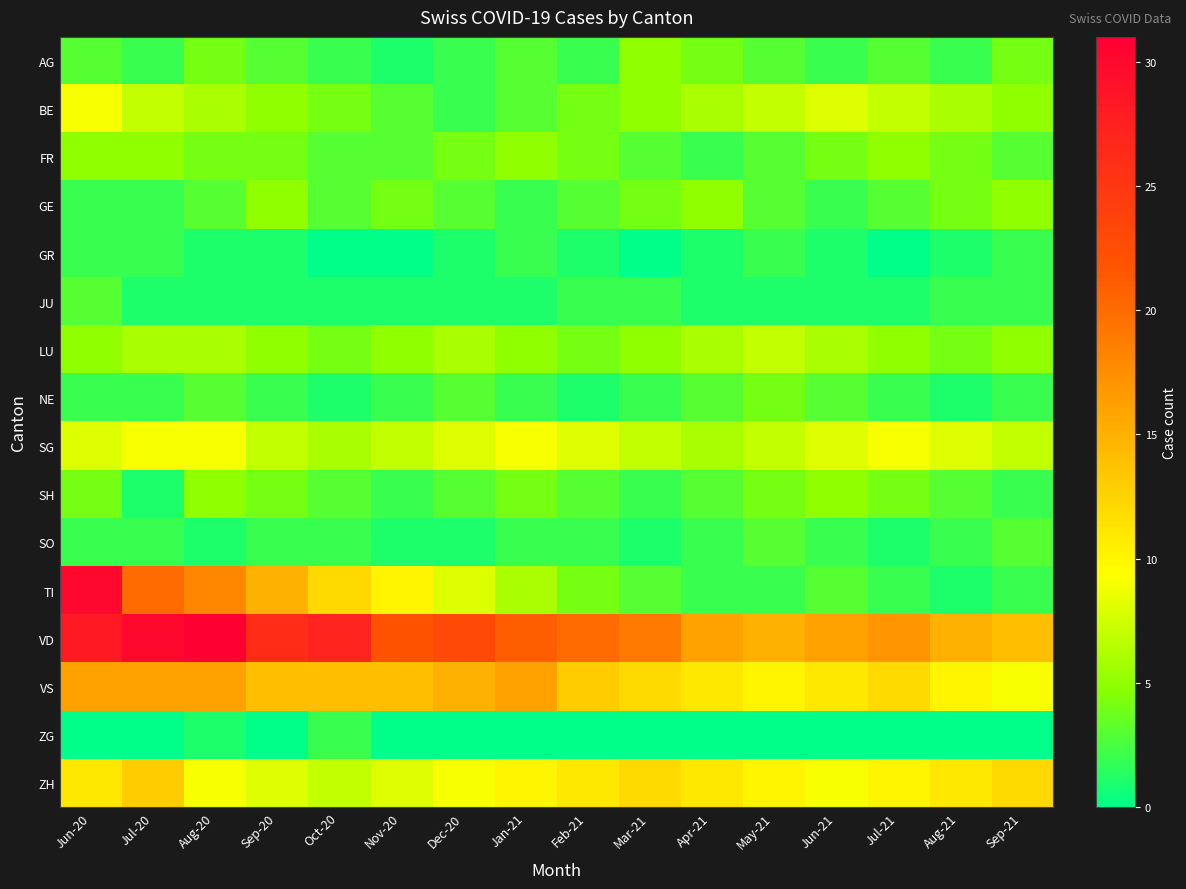

What is the maximum value shown in the chart?

31